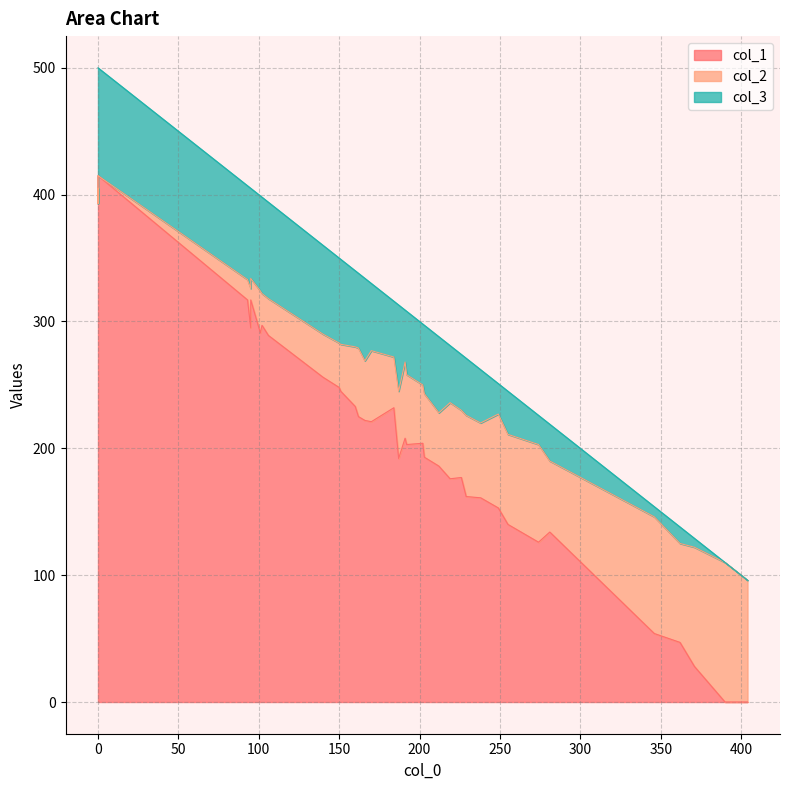

The col_2 series shows 0 at 0. True or false?

True